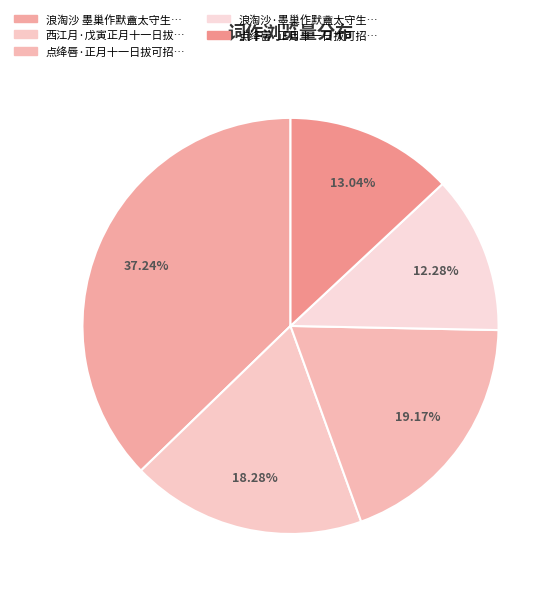

Which category has the smallest portion of the pie?

浪淘沙·墨巢作默盦太守生日